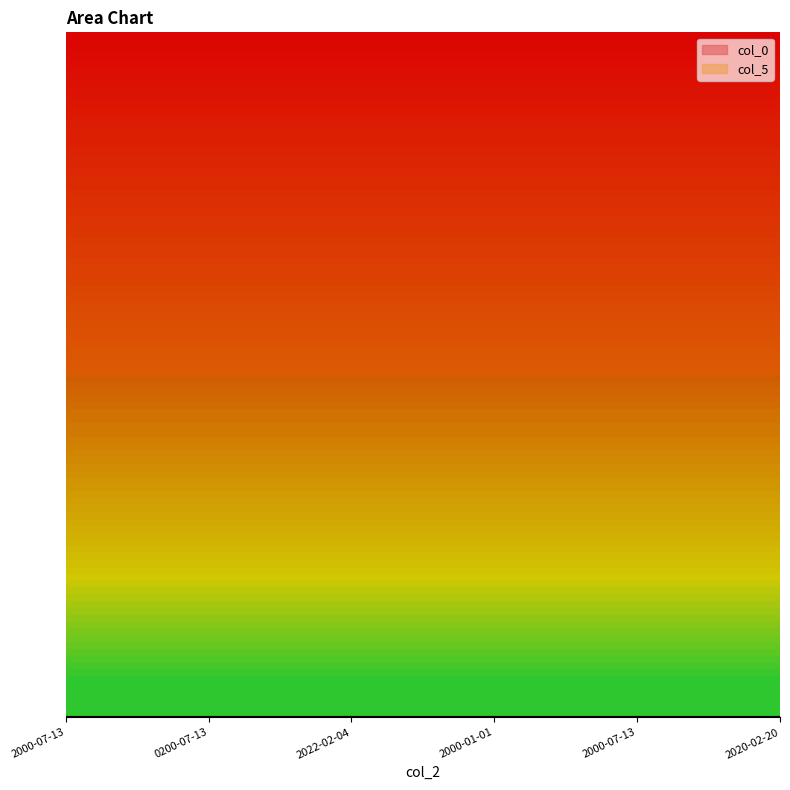

Reading left to right, transcribe all the data shown in this chart.

col_0: 1.0	4.0	5.0	6.0	7.0	8.0
col_5: 36.3	36.3	36.9	64.0	36.9	36.9